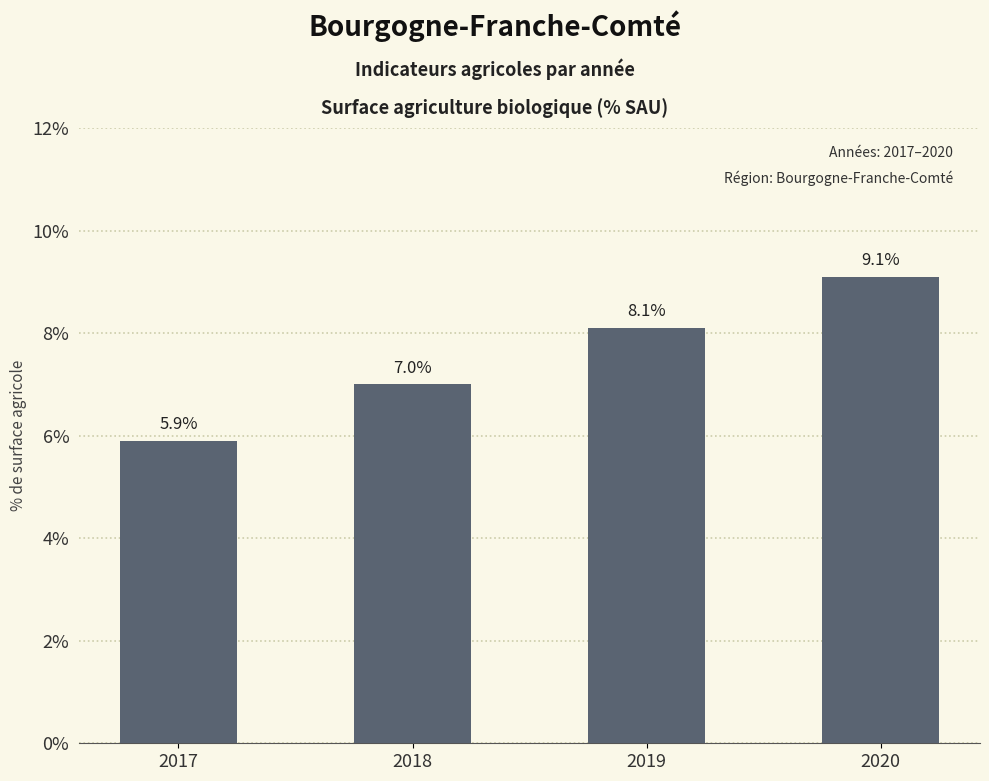

Reading right to left, list all the values displayed in this chart.

2020=9.1	2019=8.1	2018=7.0	2017=5.9